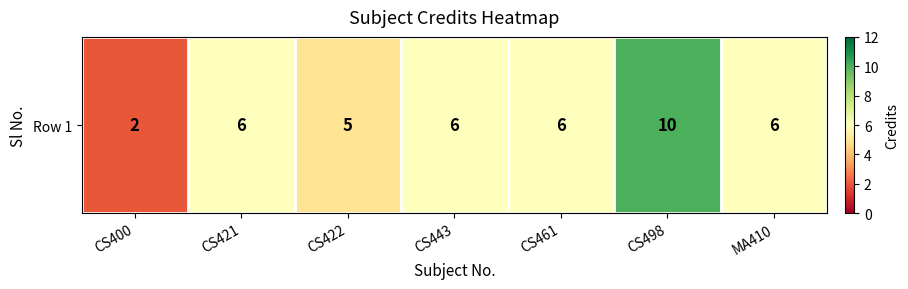

Rank the categories by value from lowest to highest.

CS400, CS422, CS421, CS443, CS461, MA410, CS498